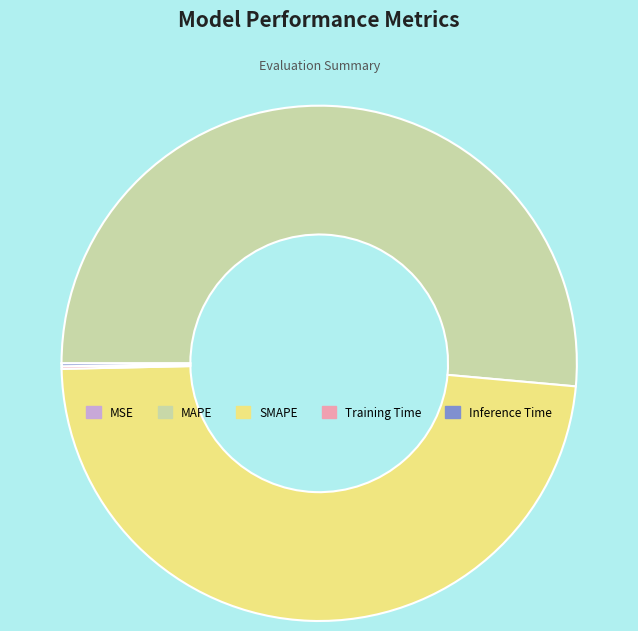

Is it true that MAPE is 60% of the pie?

False